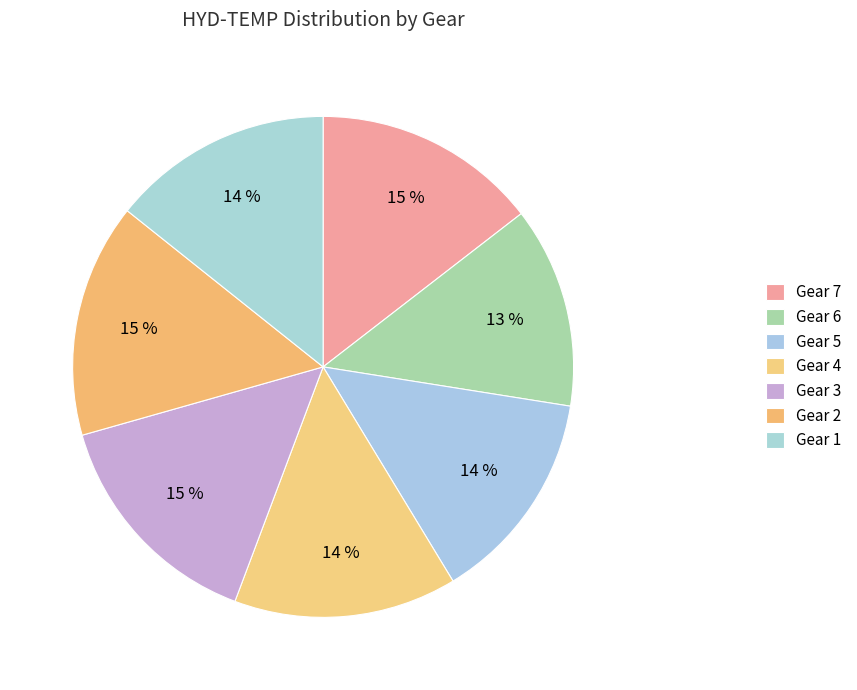

To the nearest percent, what is the average slice percentage?

14%